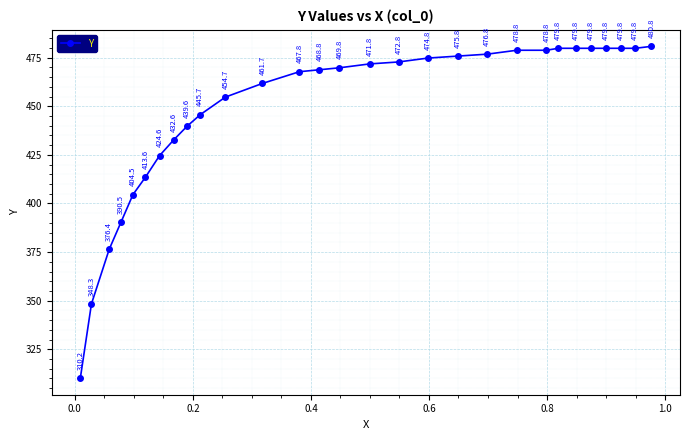

What is the difference between the maximum and second lowest values?

132.5